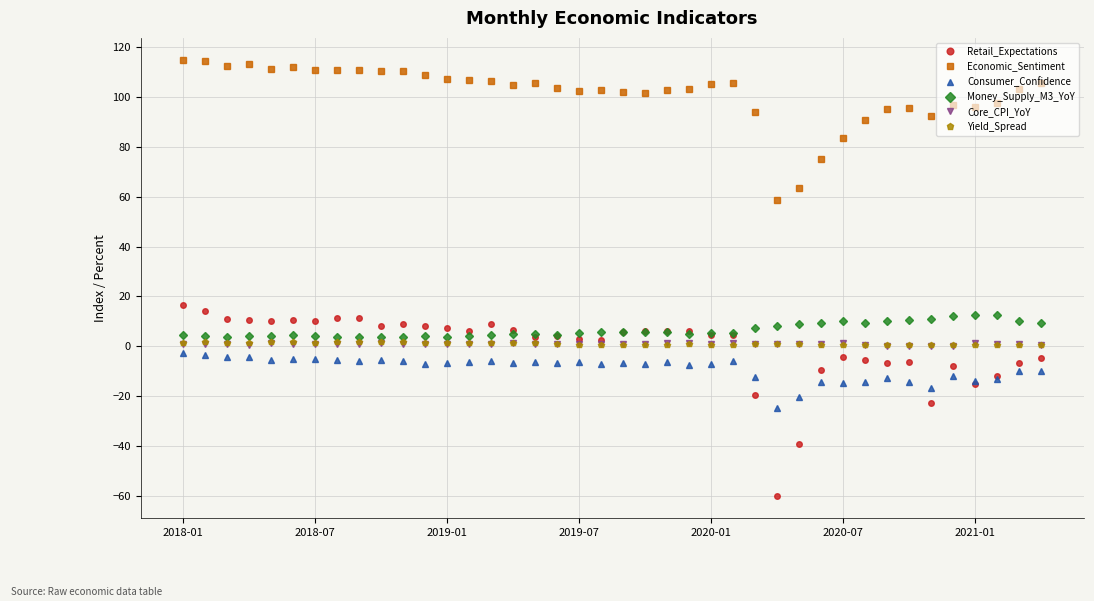

How many data points does each series have?

40